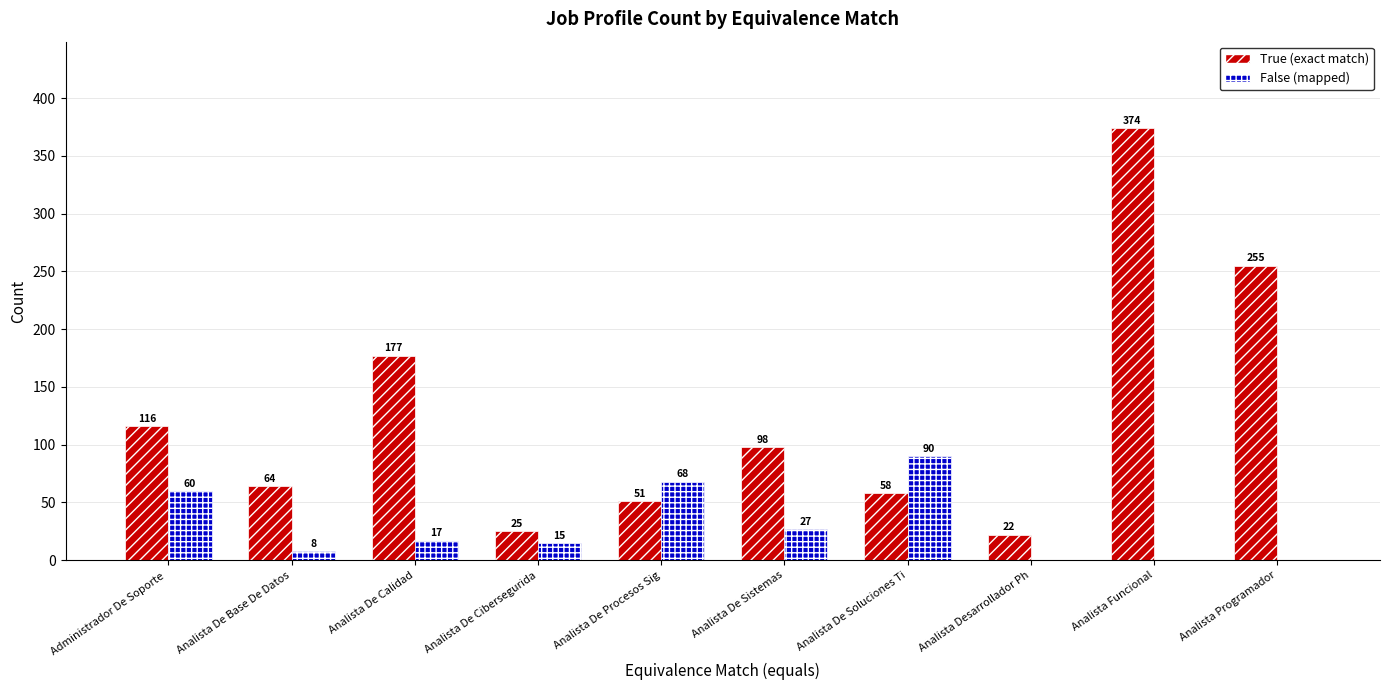

What is the total value across all series at Analista De Sistemas?

125